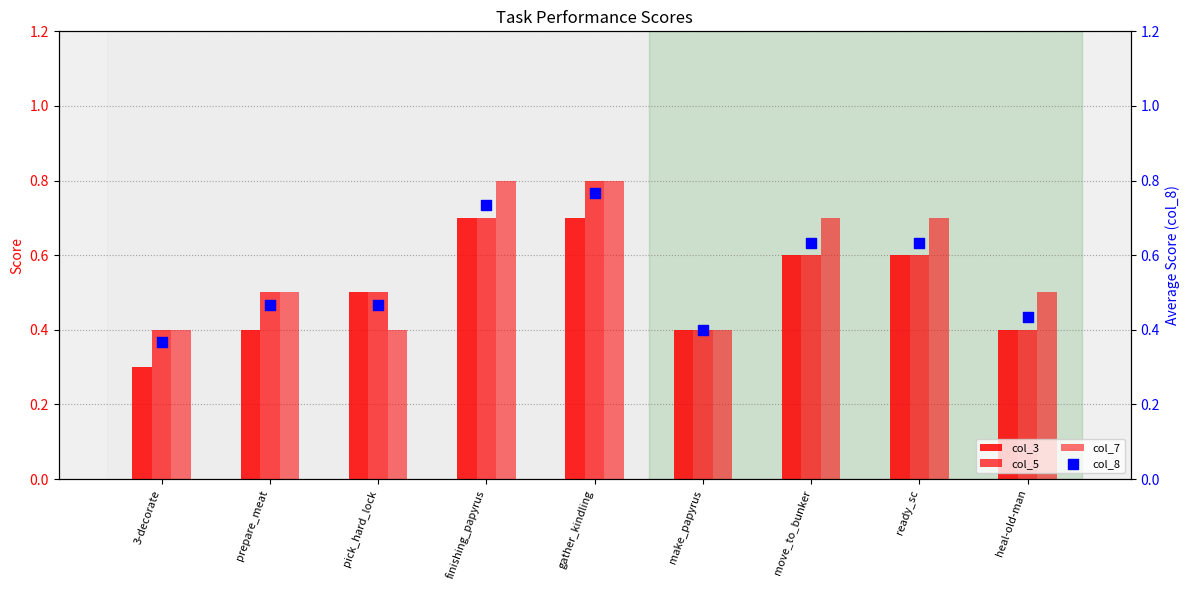

Which series has the widest spread of Y values?

col_5